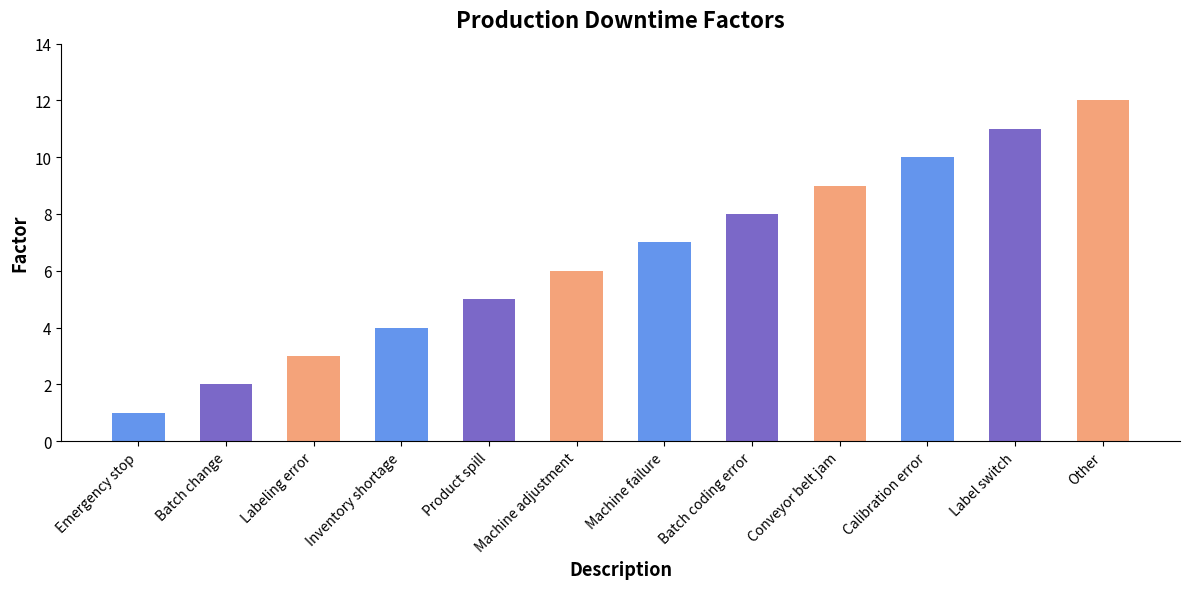

What is the average value?

6